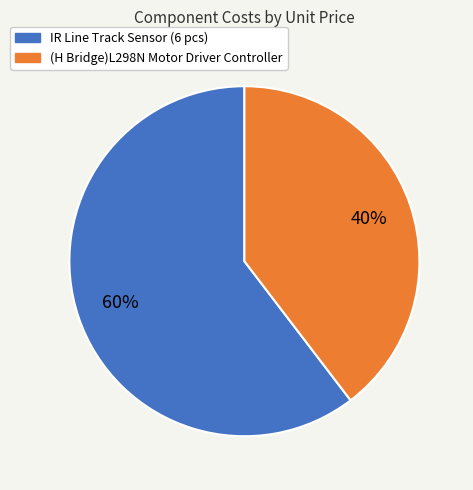

To the nearest percent, what percentage of the pie is IR Line Track Sensor (6 pcs)?

60%